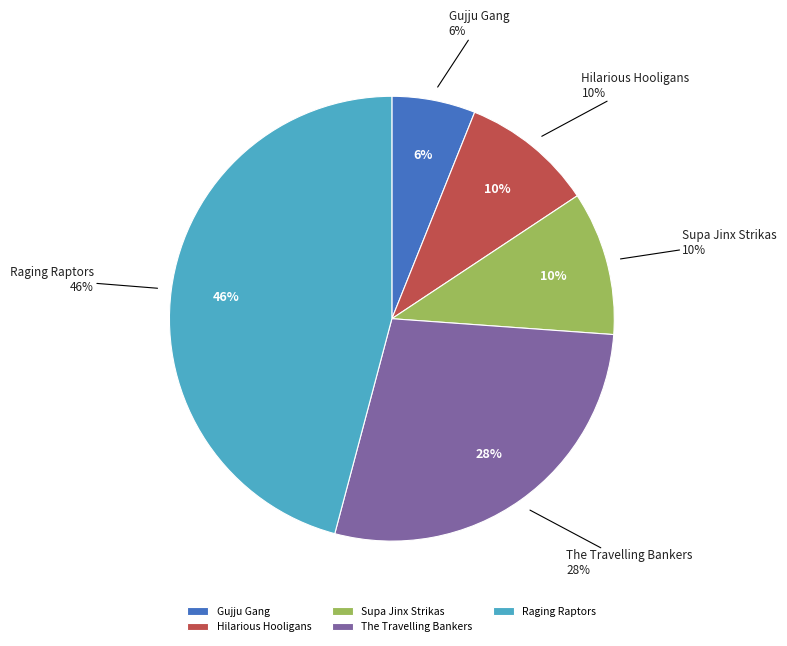

To the nearest percent, what is the difference between the The Travelling Bankers and Gujju Gang slice percentages?

22%